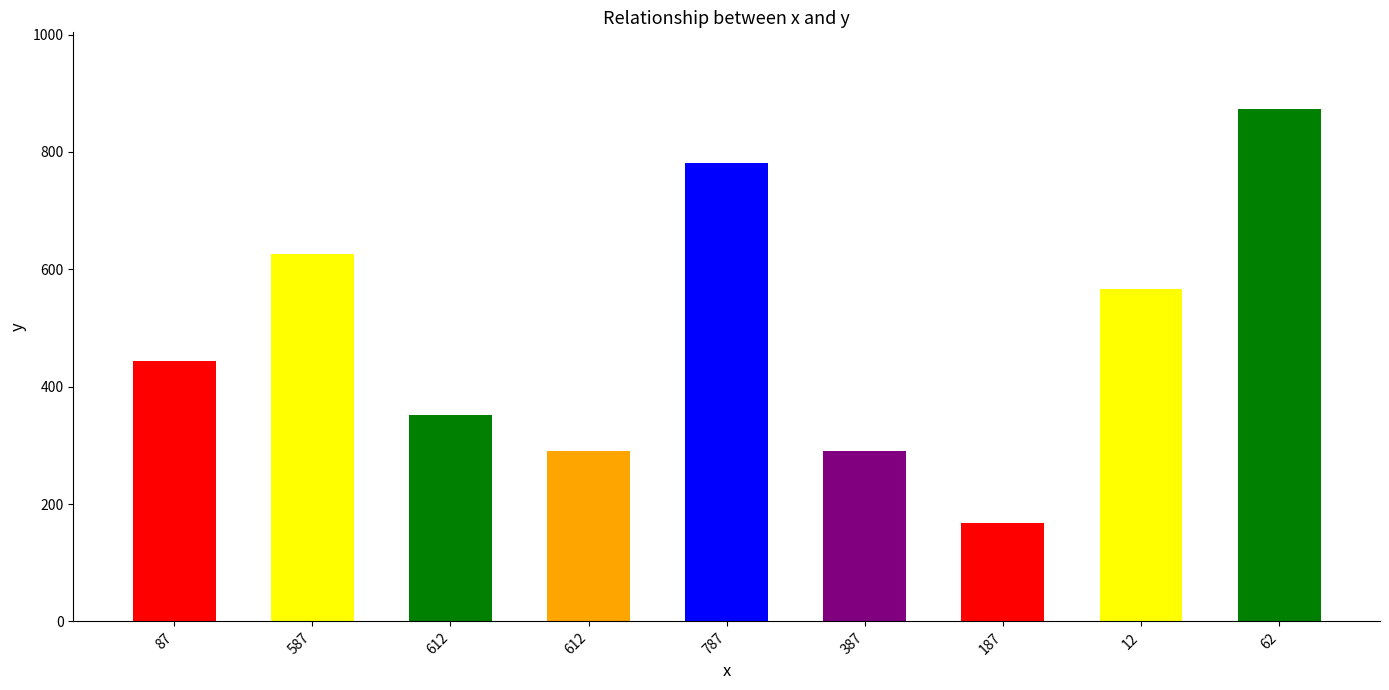

Which category has the lowest value across all series?

187